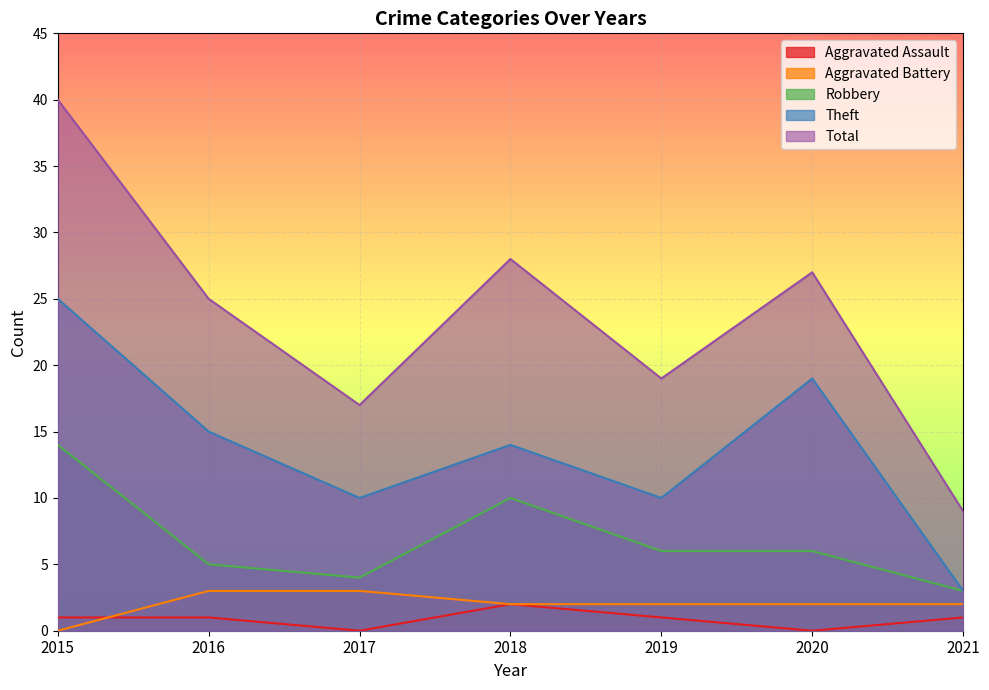

Between 2018 and 2019, which is larger?

2018